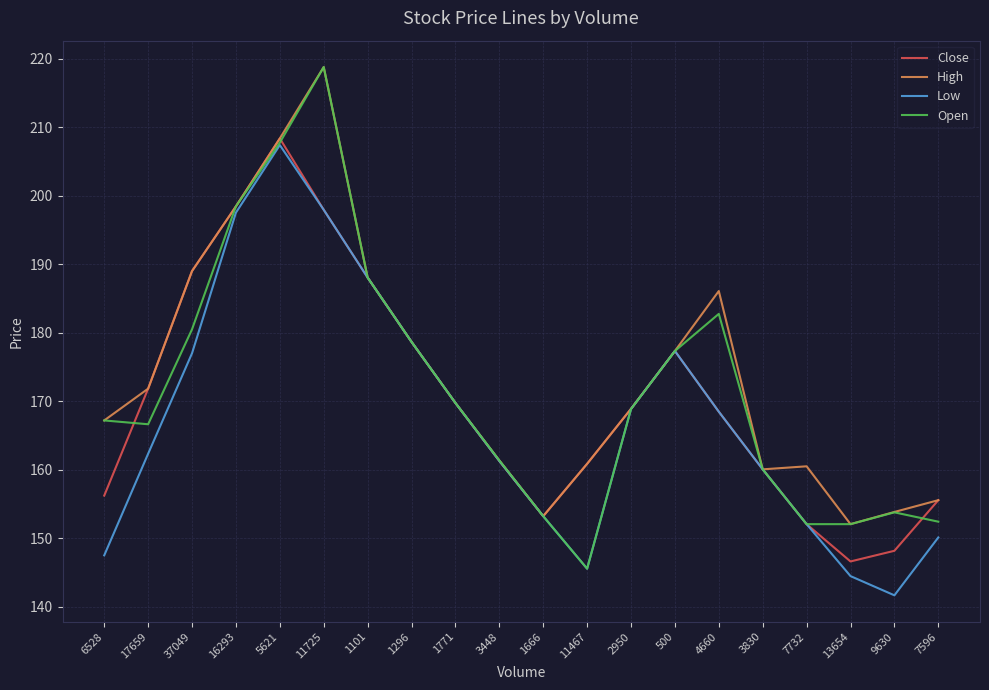

At which label does Open reach its minimum?

11467